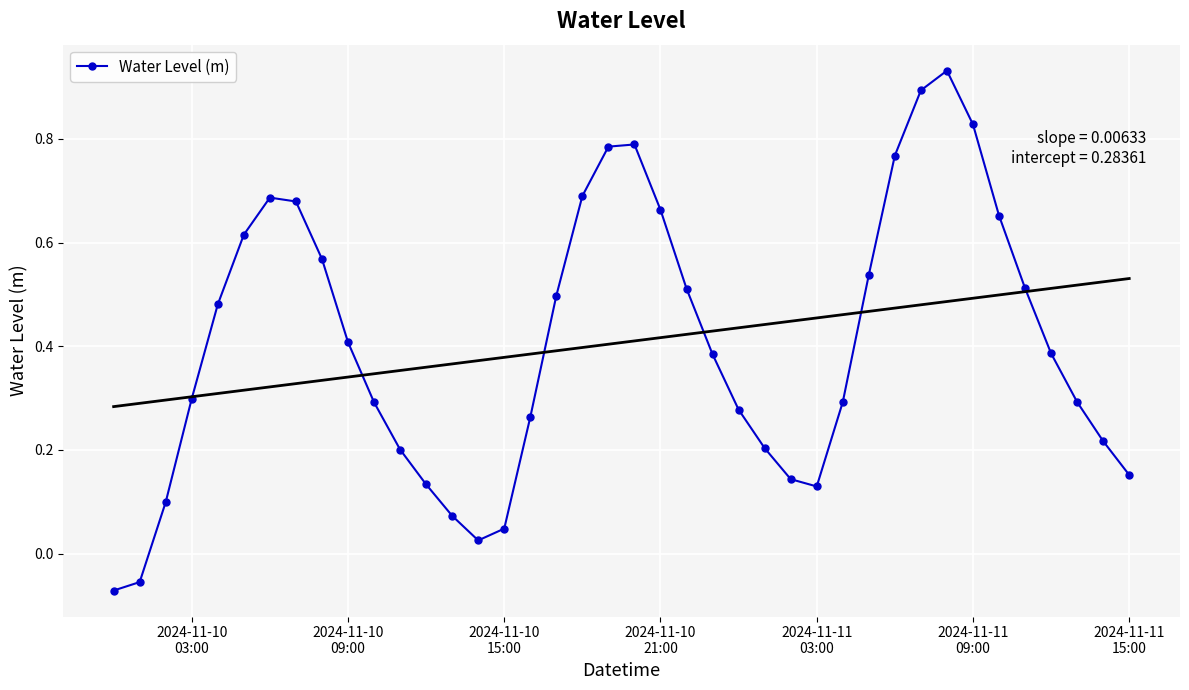

True or false: Water Level (m) has more than 2 interior local peaks.

True